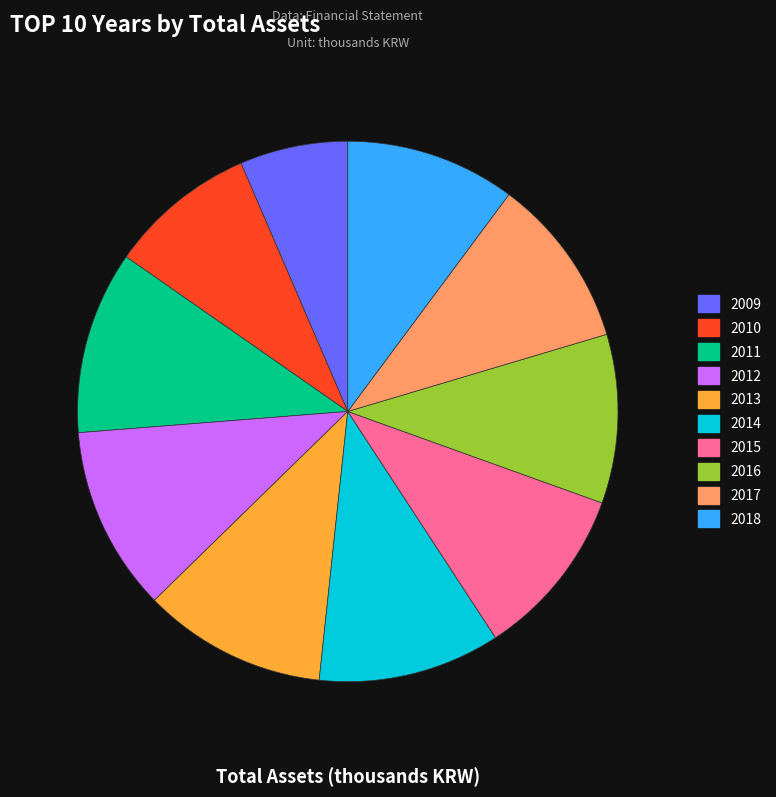

How many slices are in this pie chart?

10